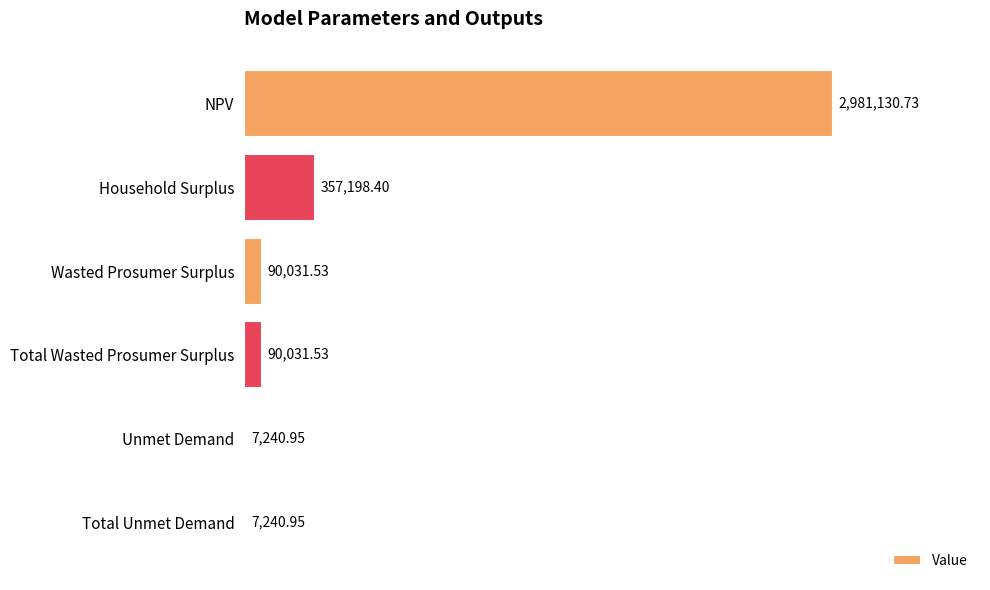

Which has a higher value, Total Wasted Prosumer Surplus or NPV?

NPV